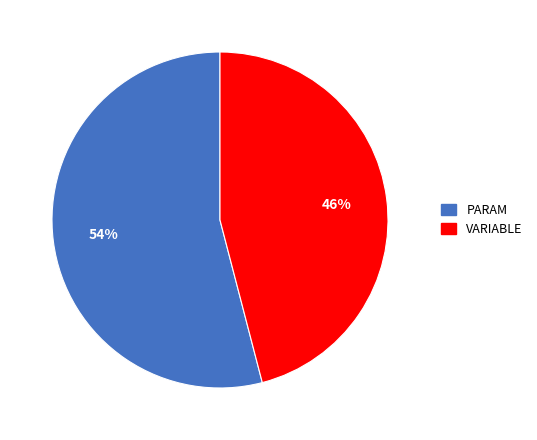

To the nearest percent, what is the average slice percentage?

50%